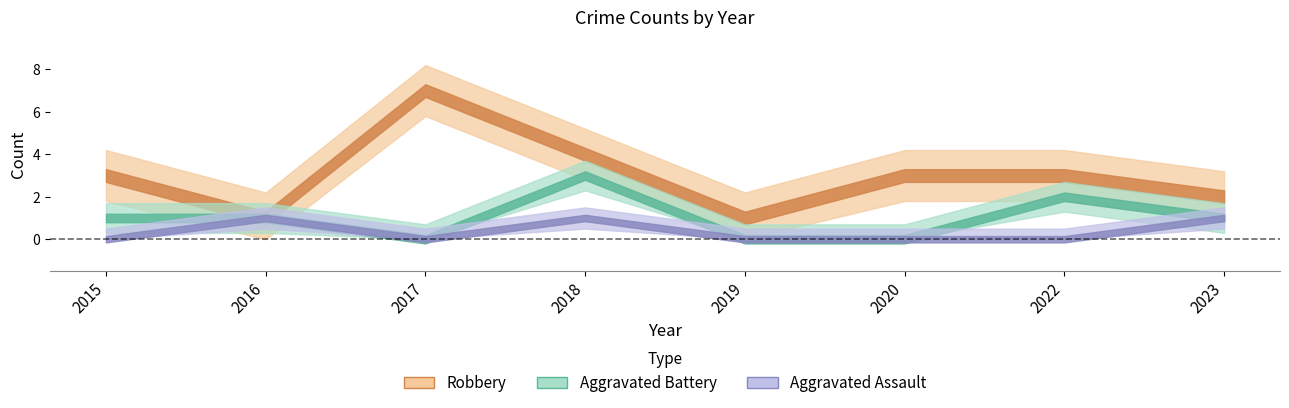

What is the maximum value for Aggravated Assault?

1